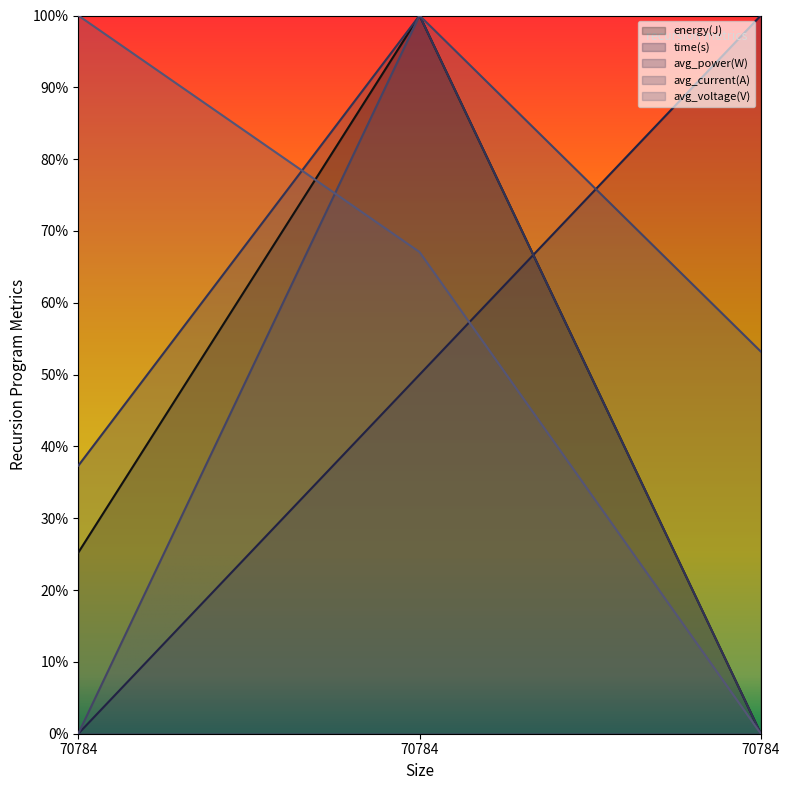

Read the energy(J) value at 70784.

0.3